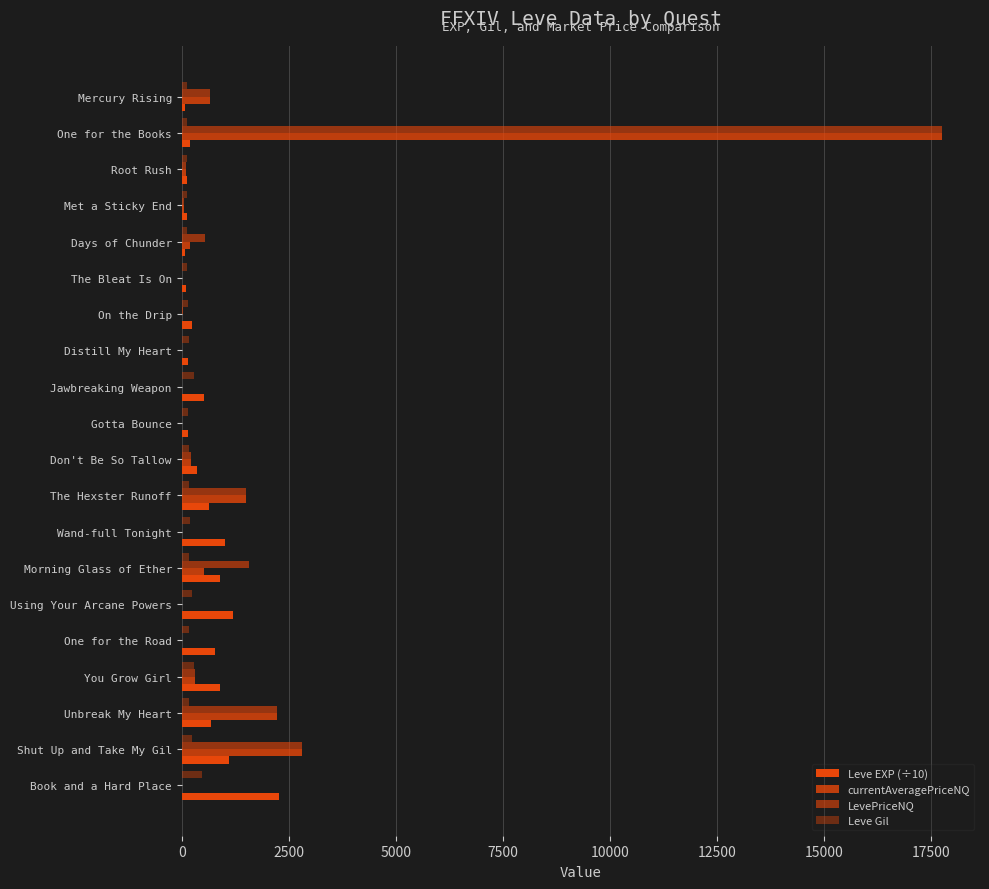

Count the number of data series in this chart.

4